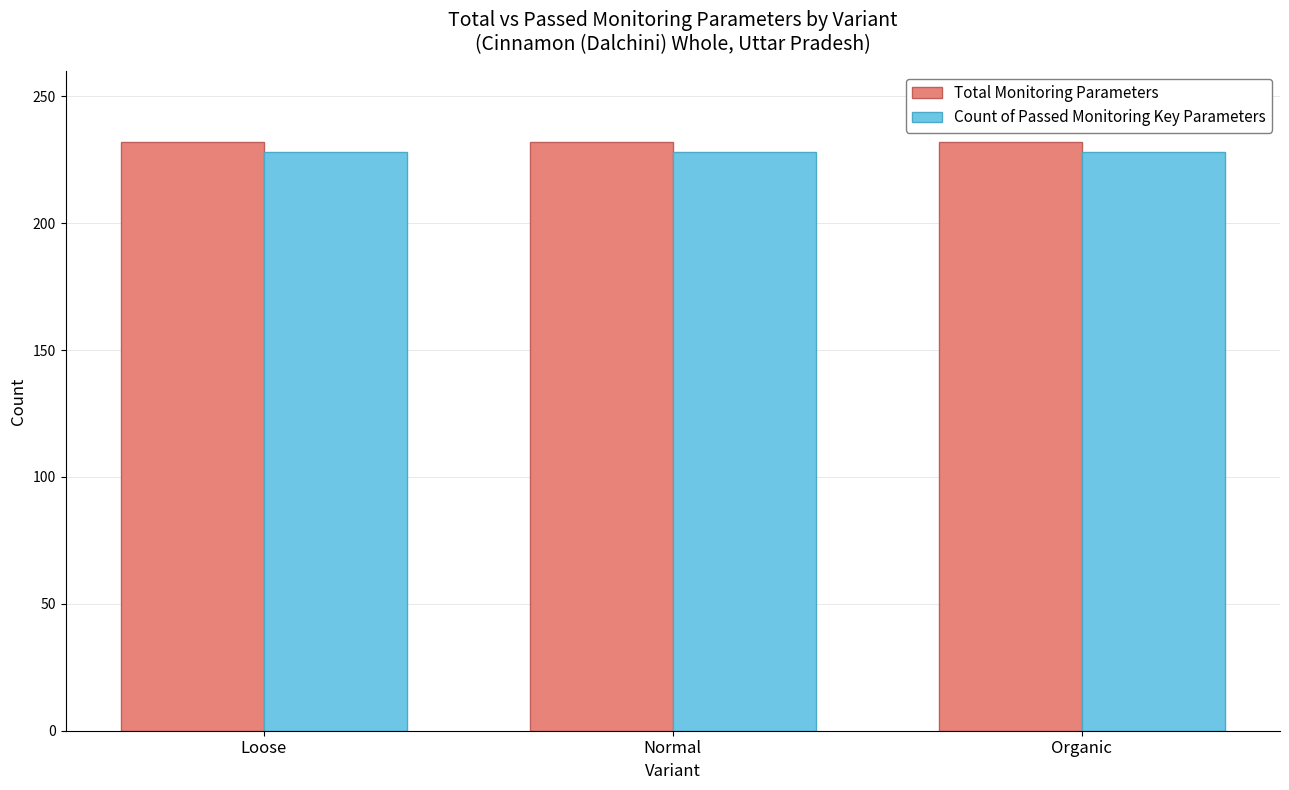

What is the spread (max minus min) of values at Loose?

4